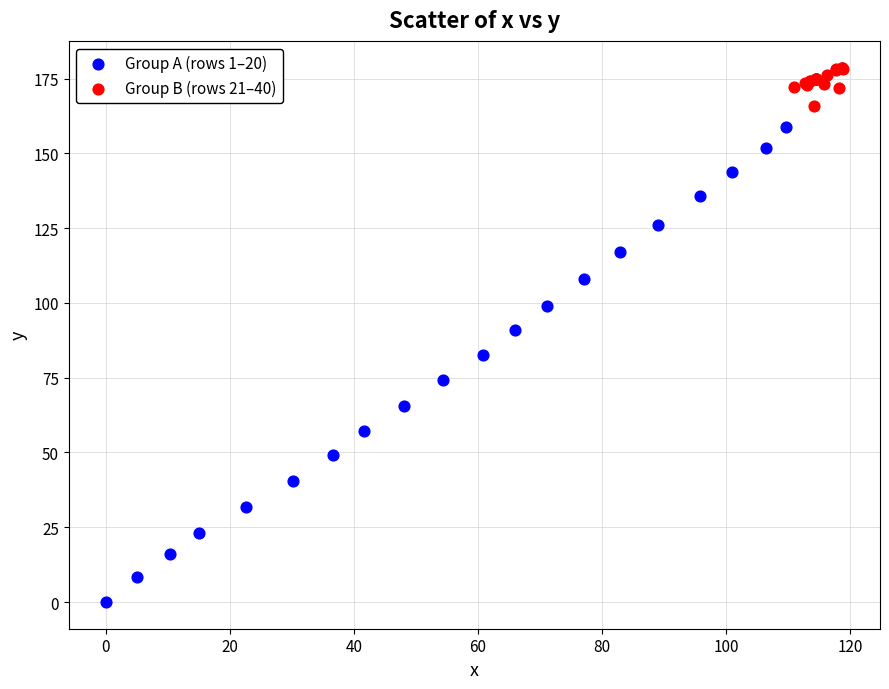

Which series contains the highest Y value?

Group B (rows 21–40)